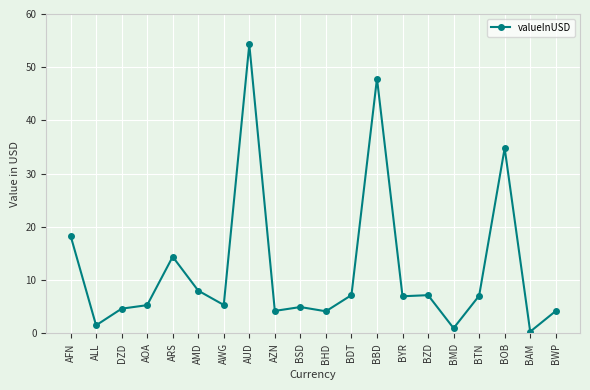

What is the label of the 9th point from the right?

BDT